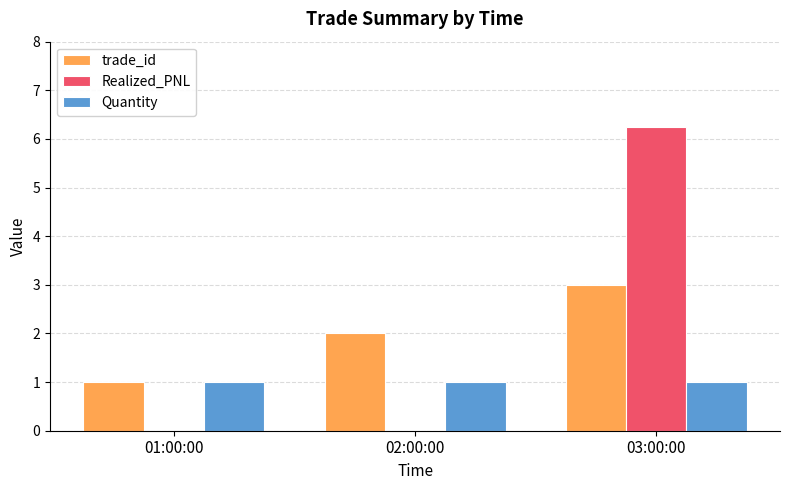

Which series has the largest total across all categories?

Realized_PNL